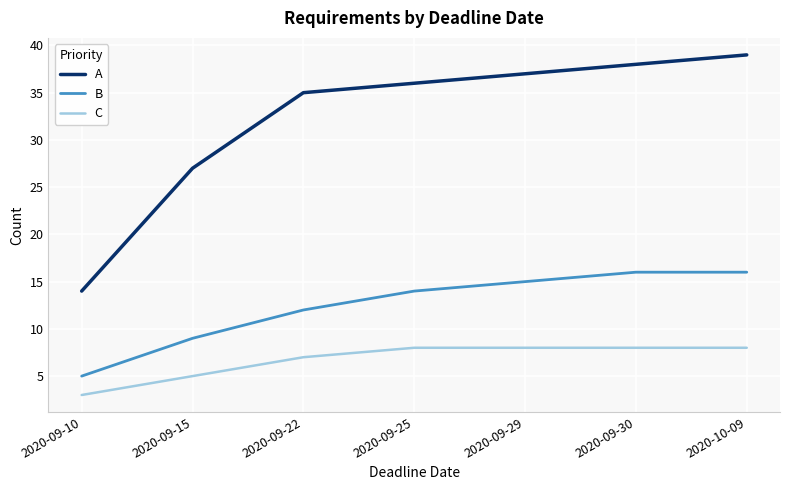

What is the difference between the highest and lowest values at 2020-09-10?

11